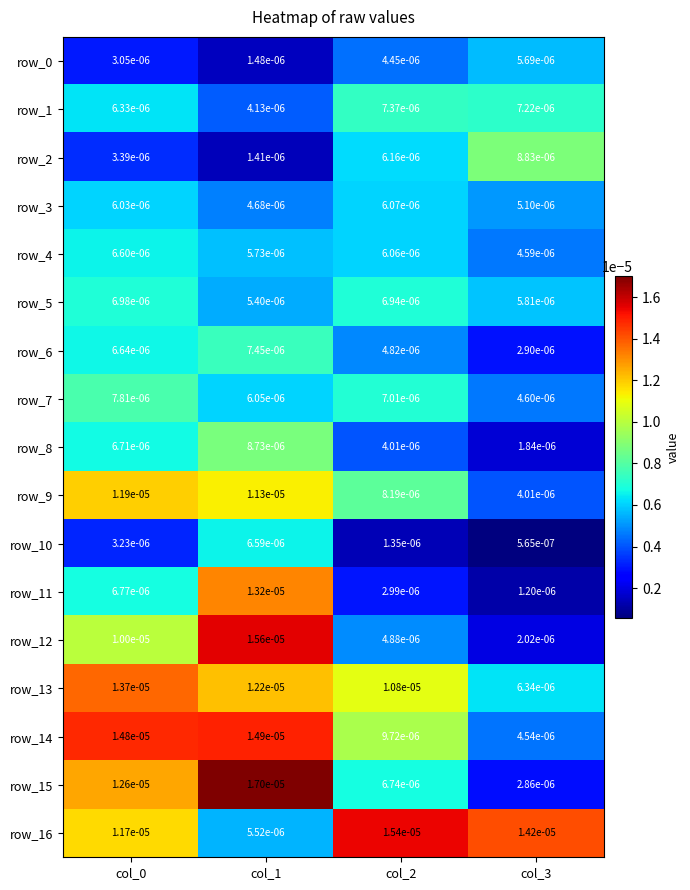

At which label is row_3 closest to 0?

col_1